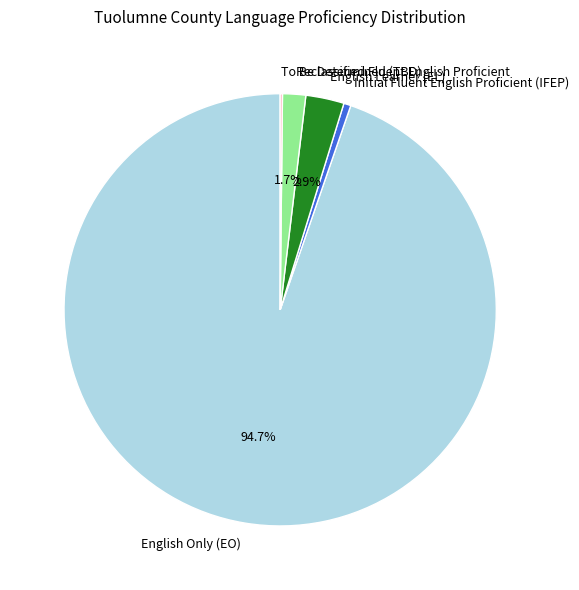

Is the sum of English Only (EO) and English Learner (EL) greater than half?

Yes